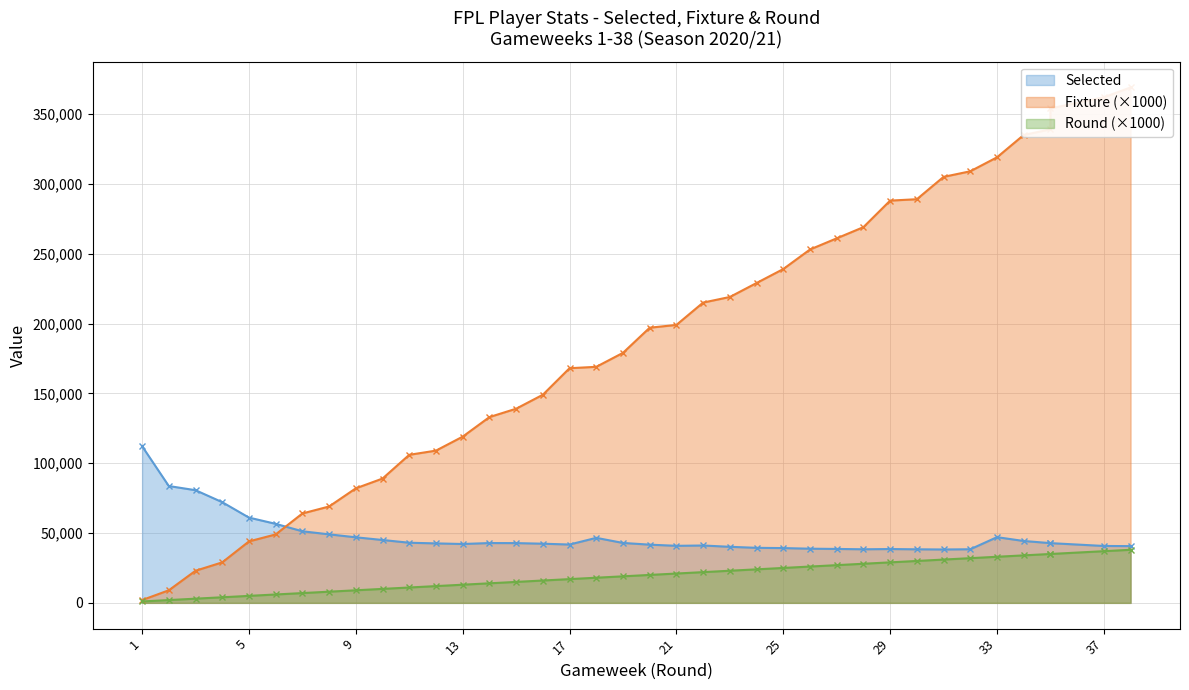

What is the difference between the second highest and second lowest values in the Selected series?

45303